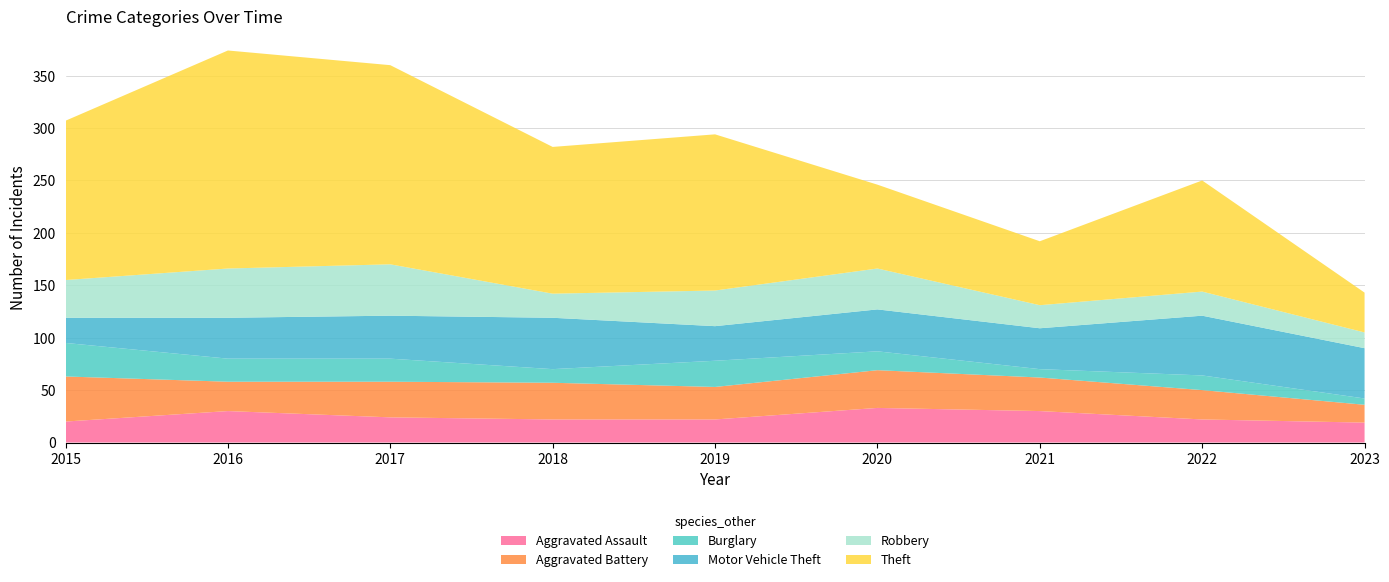

Reading left to right, what are all the values shown in this chart?

Aggravated Assault: 20	30	24	22	22	33	30	22	19
Aggravated Battery: 43	28	34	35	31	36	32	28	17
Burglary: 32	22	22	13	25	18	8	14	6
Motor Vehicle Theft: 24	39	41	49	33	40	39	57	48
Robbery: 36	47	49	23	34	39	22	23	15
Theft: 152	208	190	140	149	80	61	106	38